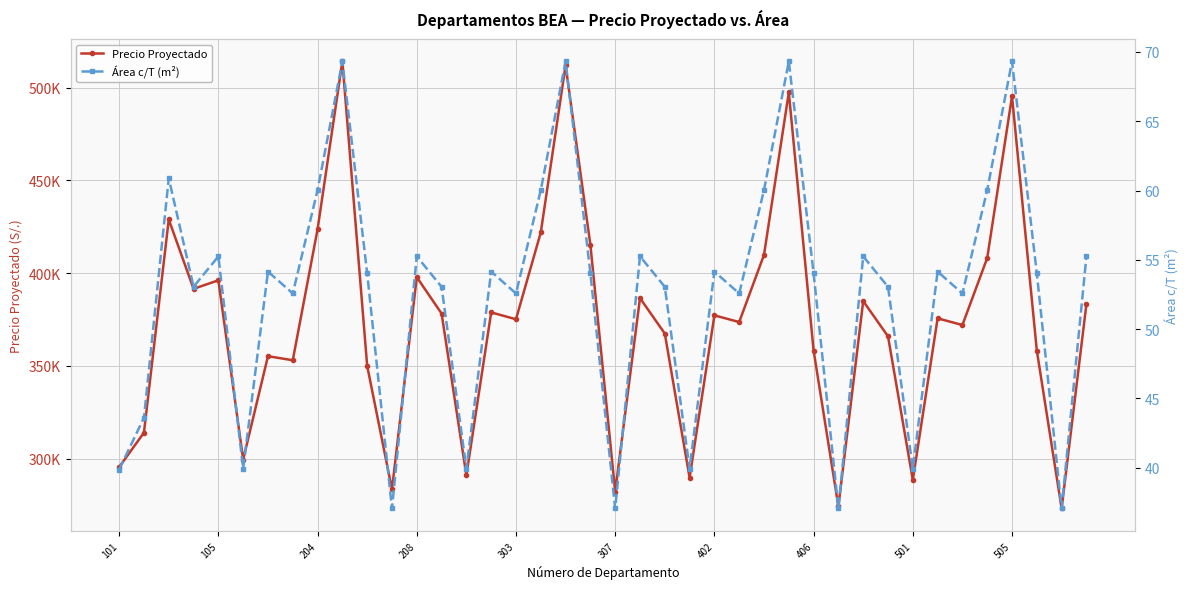

What is the lowest value of the Precio Proyectado series?

273100.0